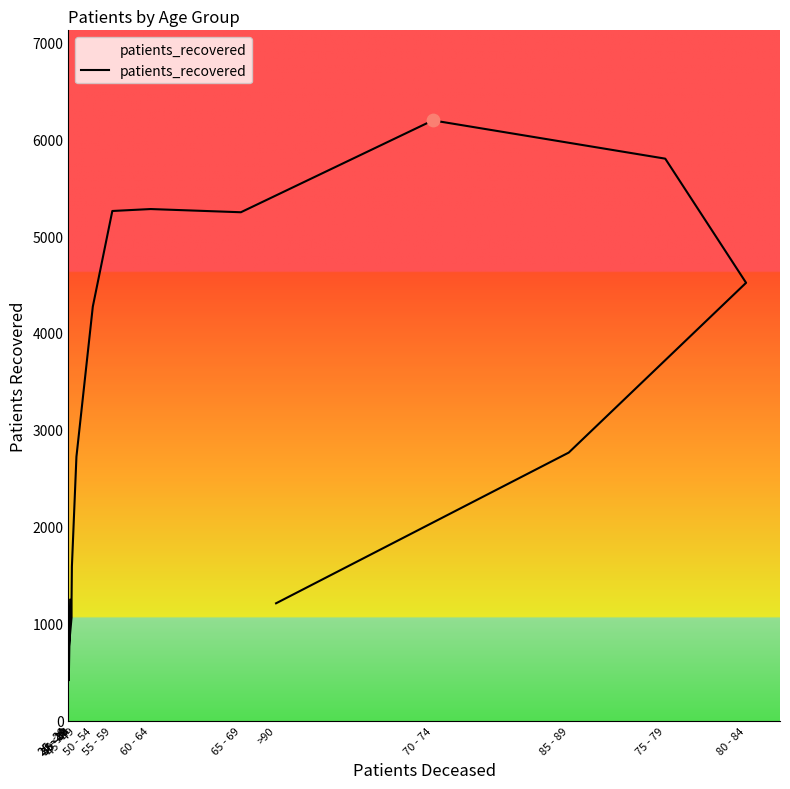

What is the change in value from 25 - 29 to 80 - 84?

+3811